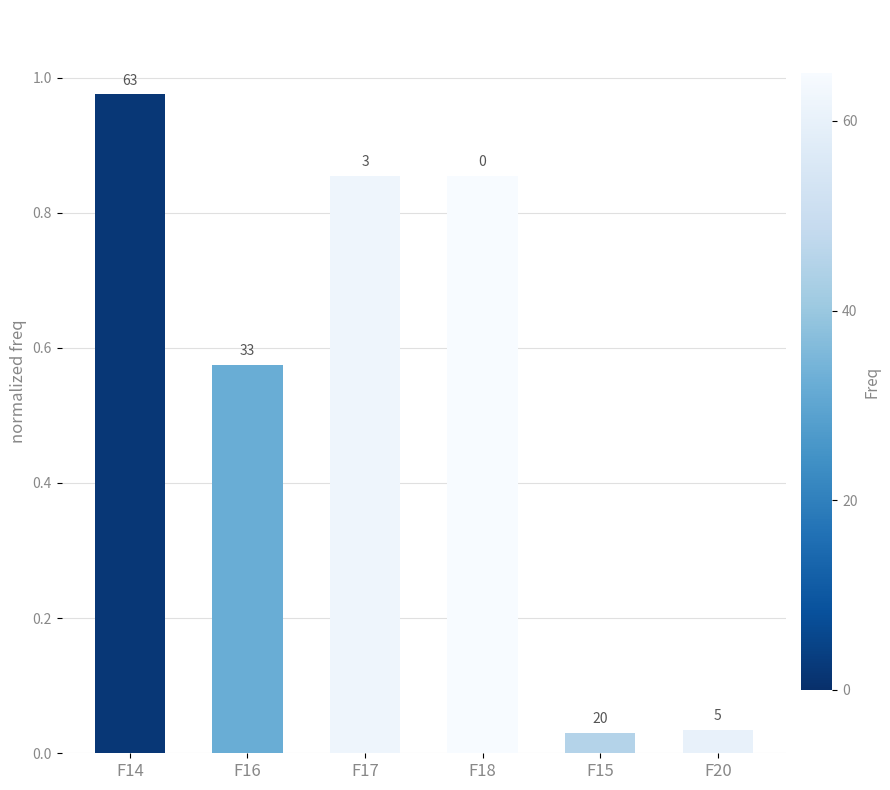

What is the greatest value displayed?

1.0